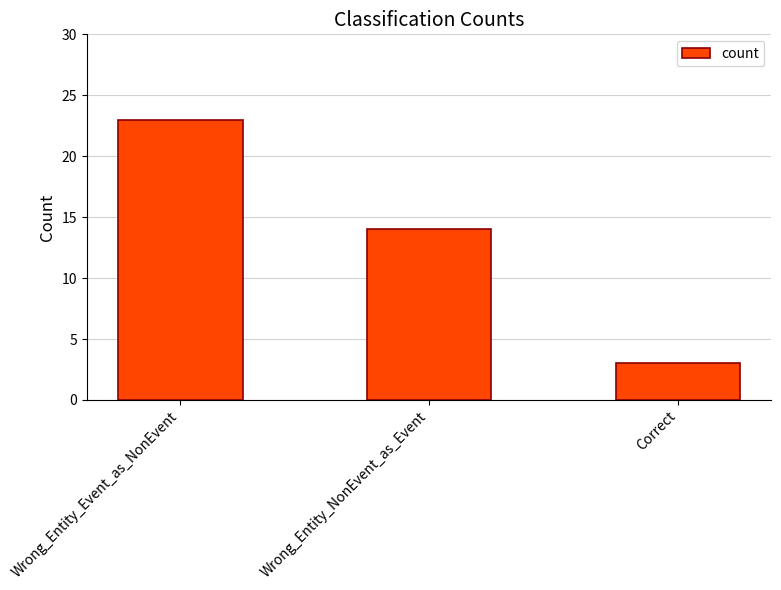

At which label does the data first exceed 14?

Wrong_Entity_Event_as_NonEvent